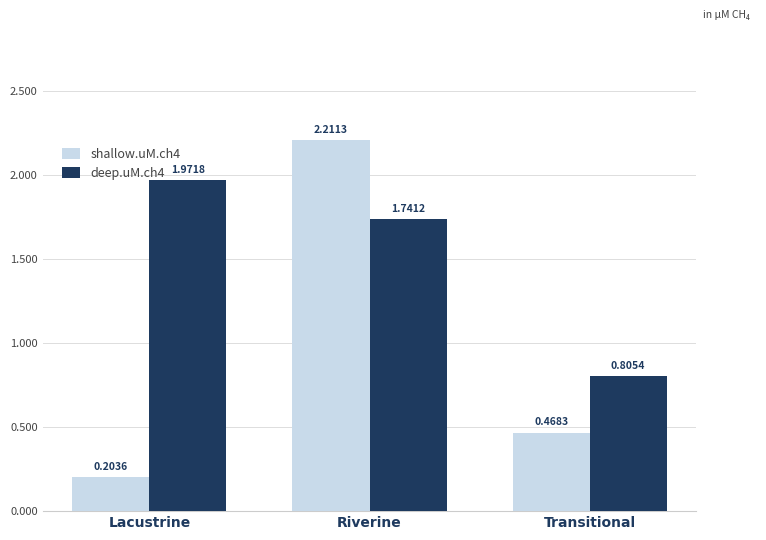

Which label corresponds to the largest value in the chart?

Riverine